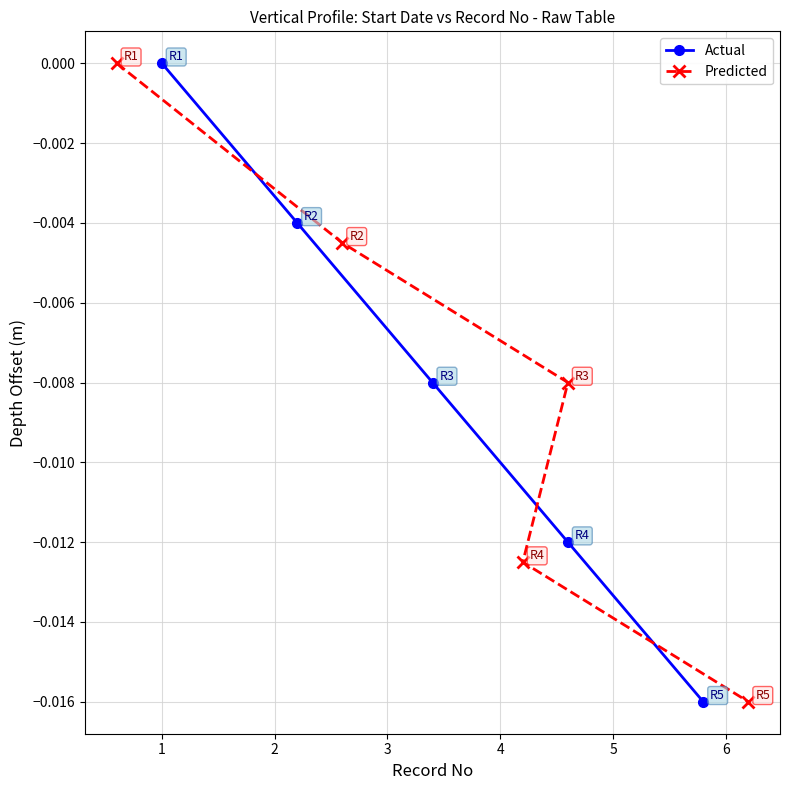

True or false: Actual has more than 0 points higher than both neighbors.

False